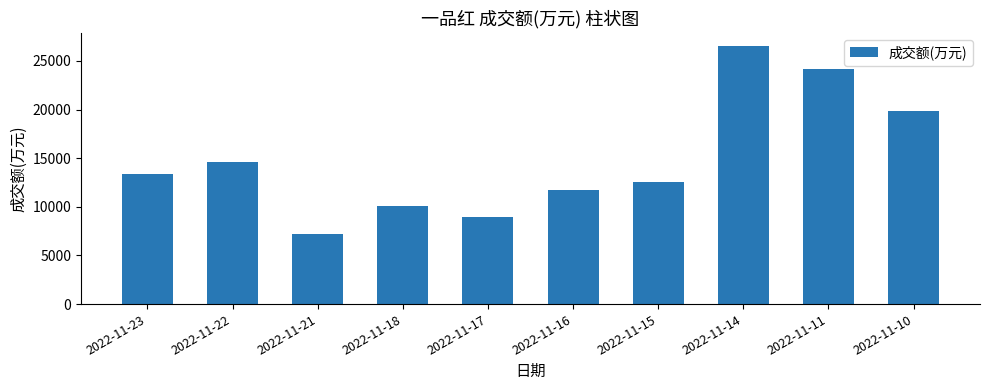

At which label is the value closest to 16858?

2022-11-22